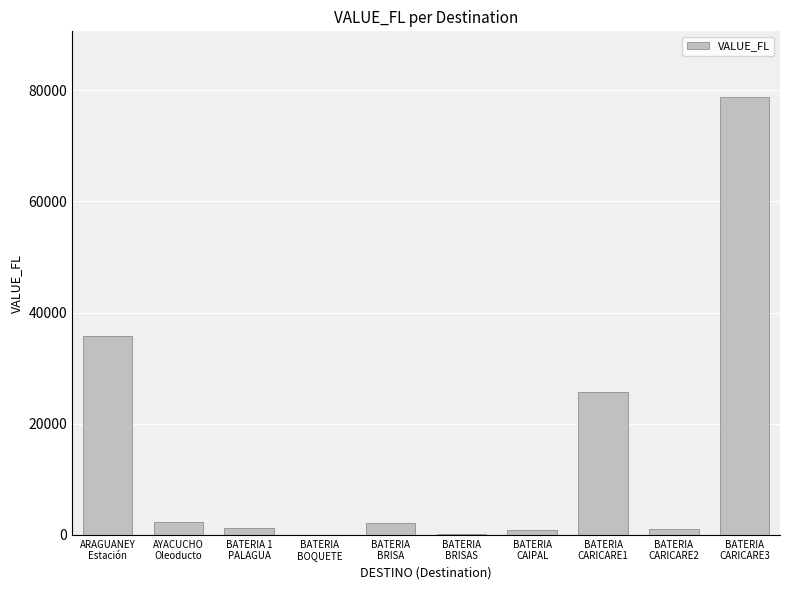

What is the maximum value shown in the chart?

78753.0